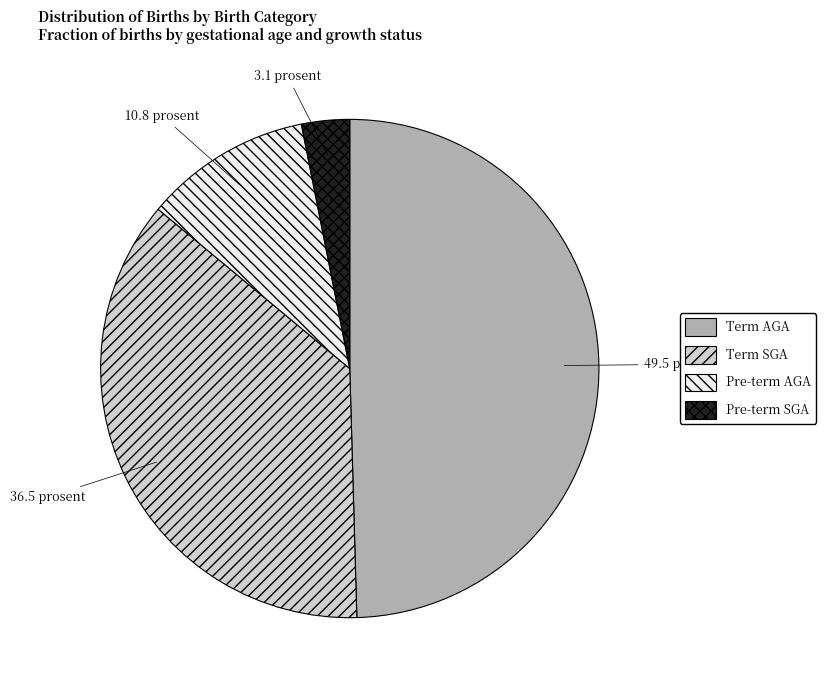

Does any single category account for the majority?

No